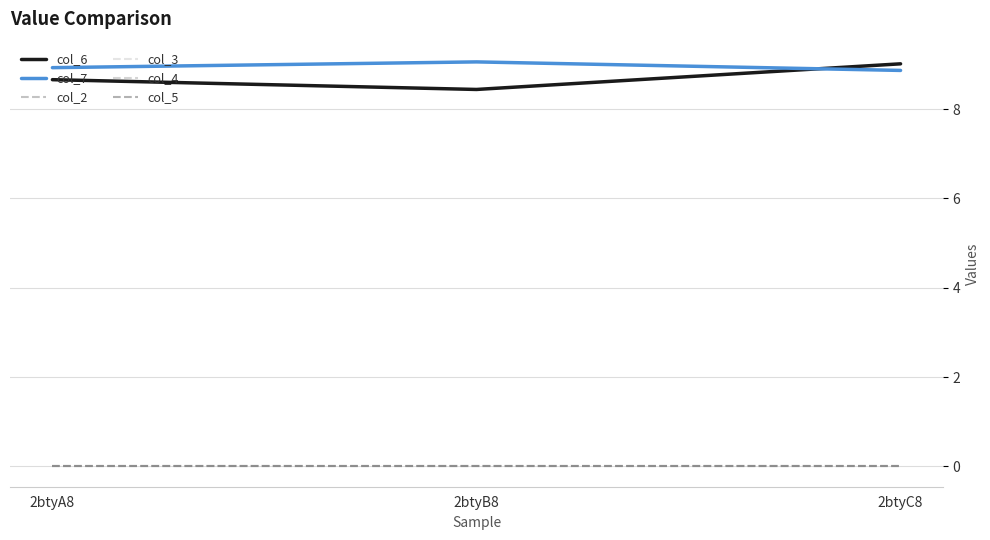

Does the chart display data point markers on the line(s)?

No